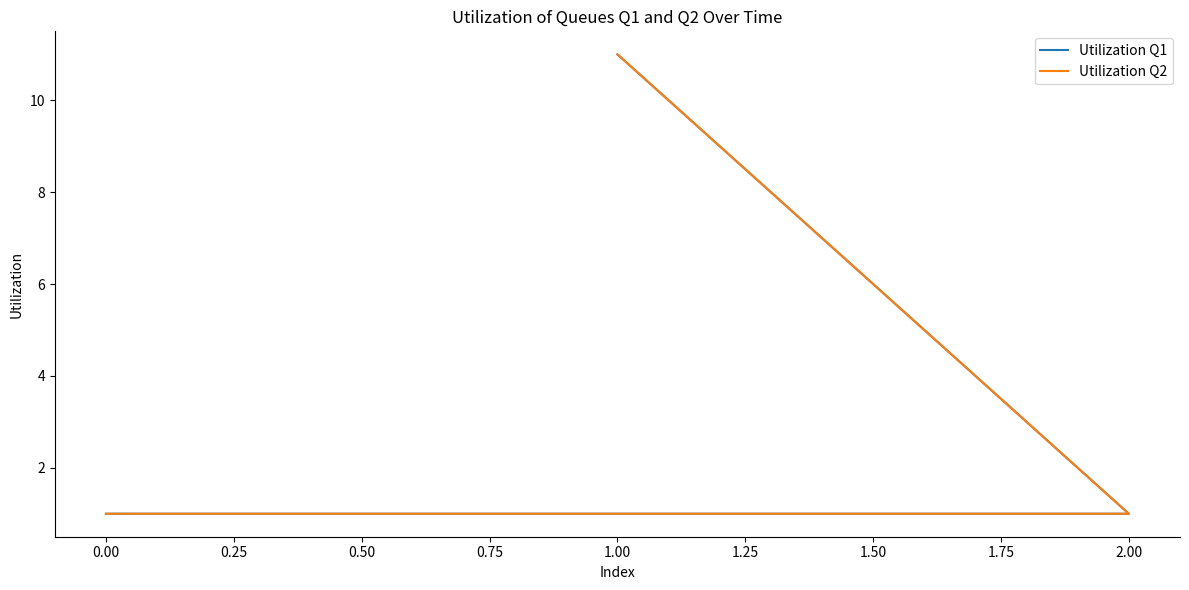

How many Utilization Q1 values are between 1 and 11?

3